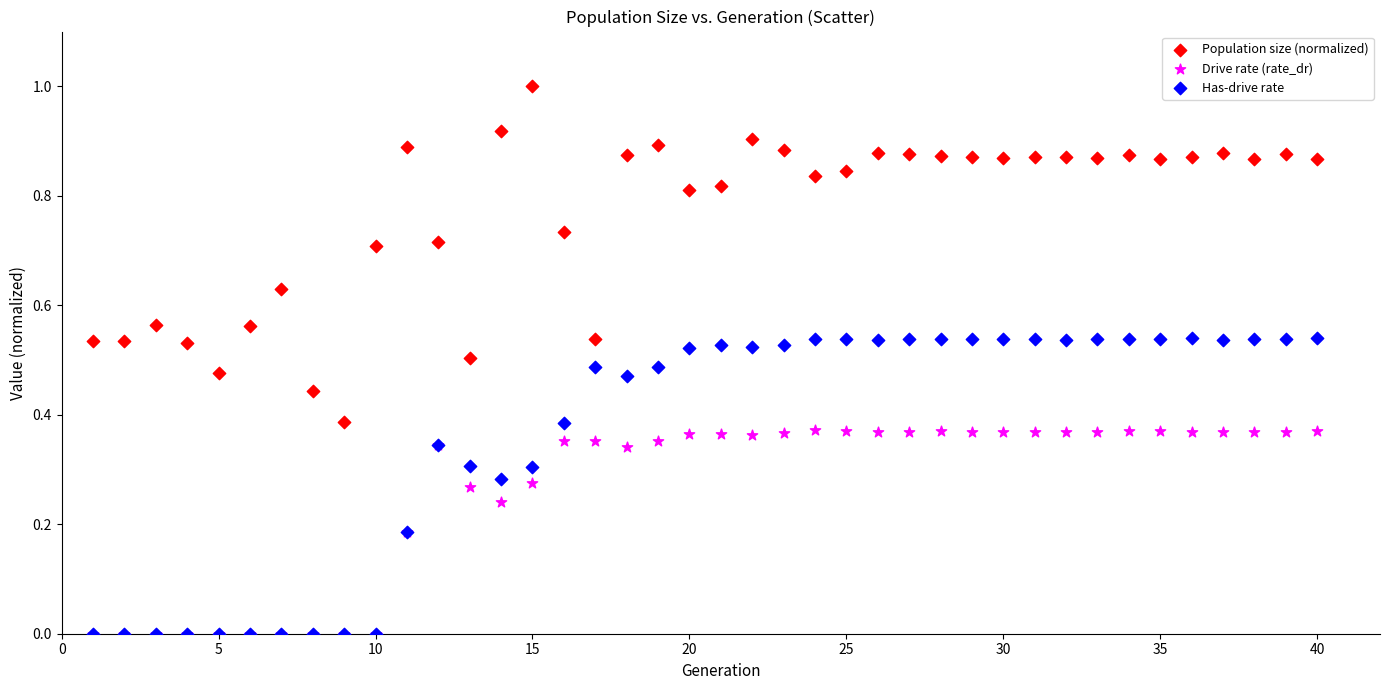

What are all the series names shown in the legend?

Population size (normalized), Drive rate (rate_dr), Has-drive rate